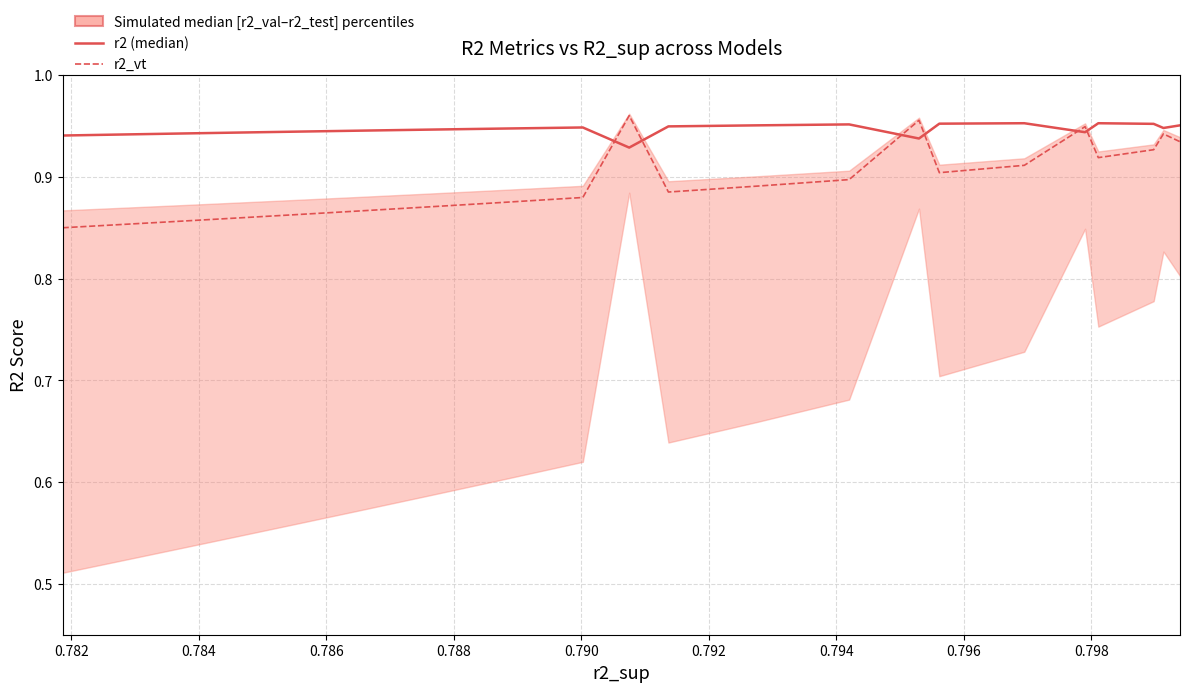

True or false: r2 and r2_vt cross at least once.

True